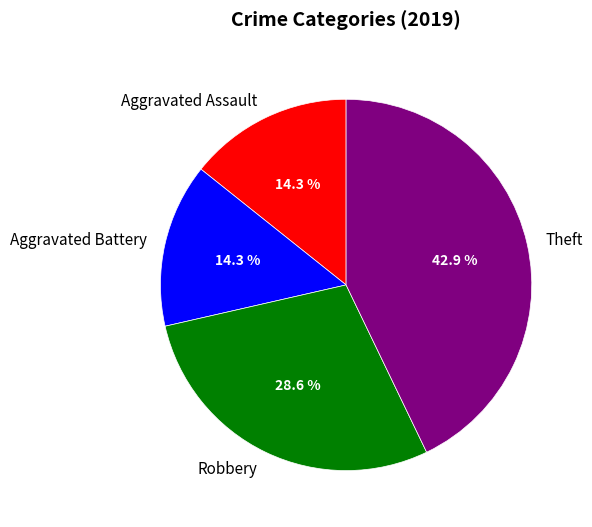

Is there any slice that represents more than half of the pie?

No